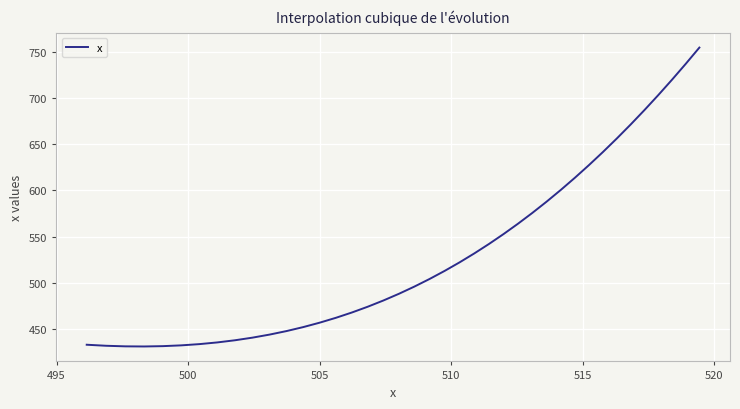

What is the minimum value shown in the chart?

430.7